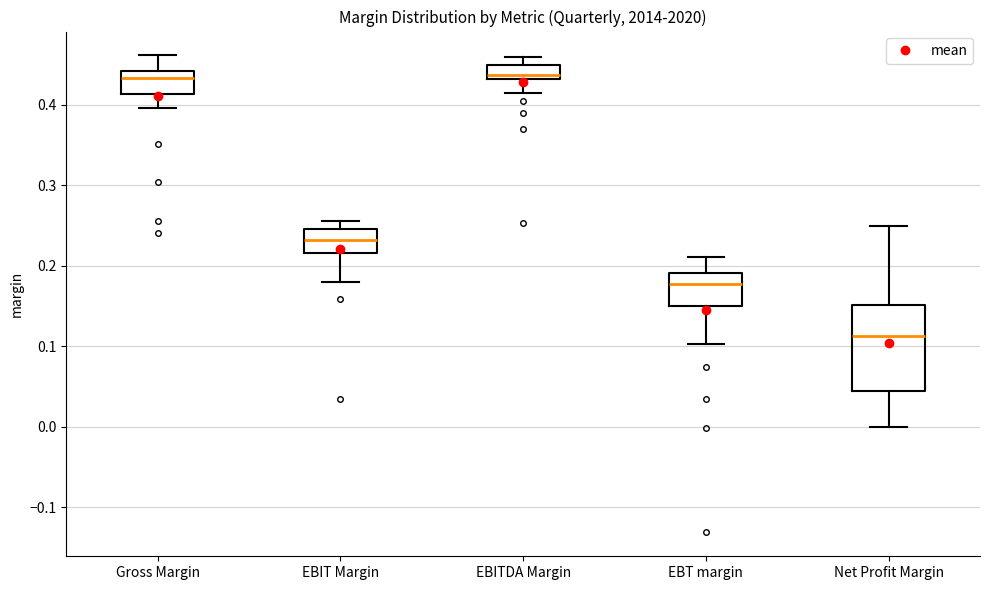

Which box has the lowest median line?

Net Profit Margin